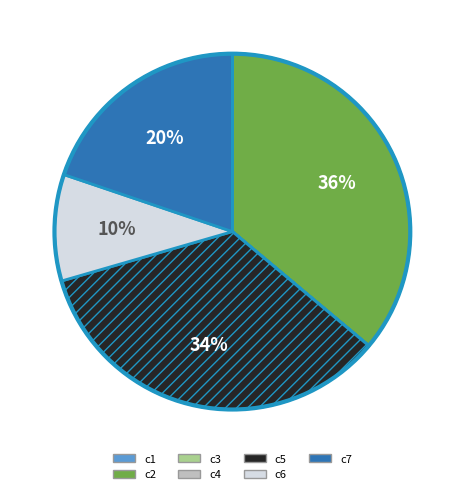

The c2 slice represents 24% of the pie. True or false?

False